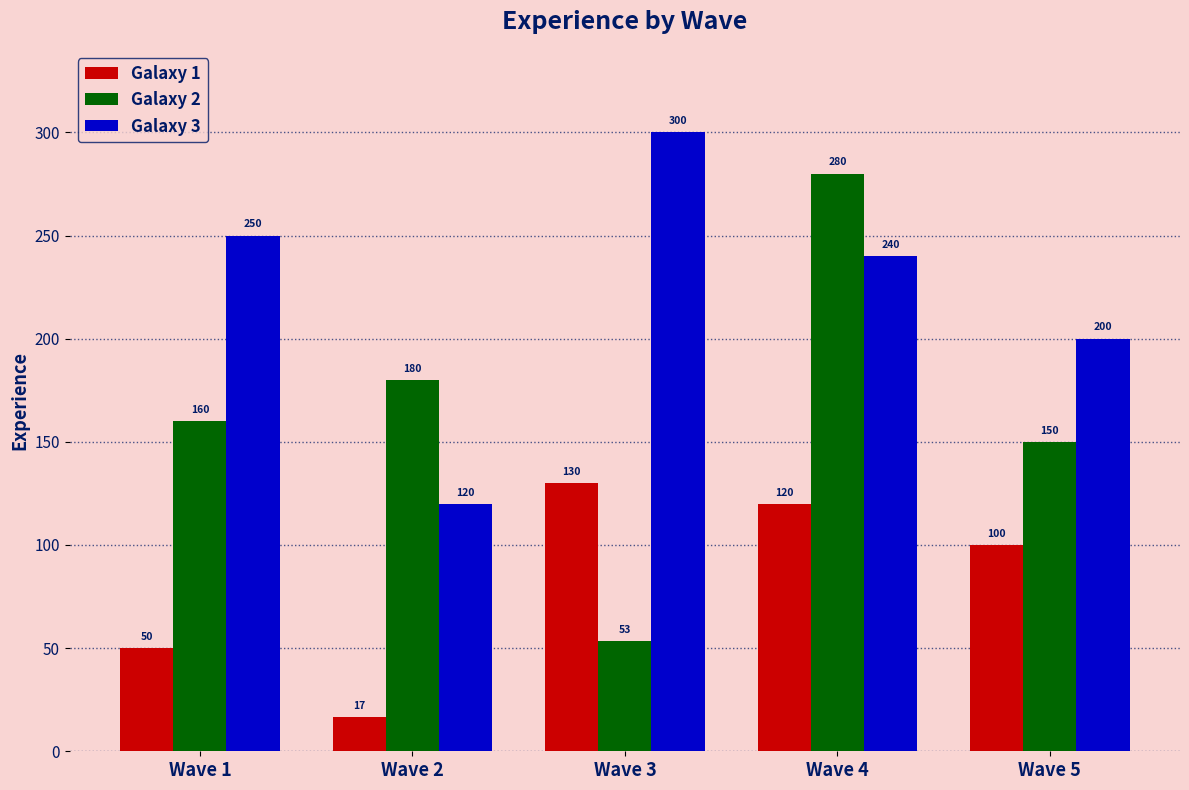

Read the Galaxy 1 value at Wave 3.

130.0